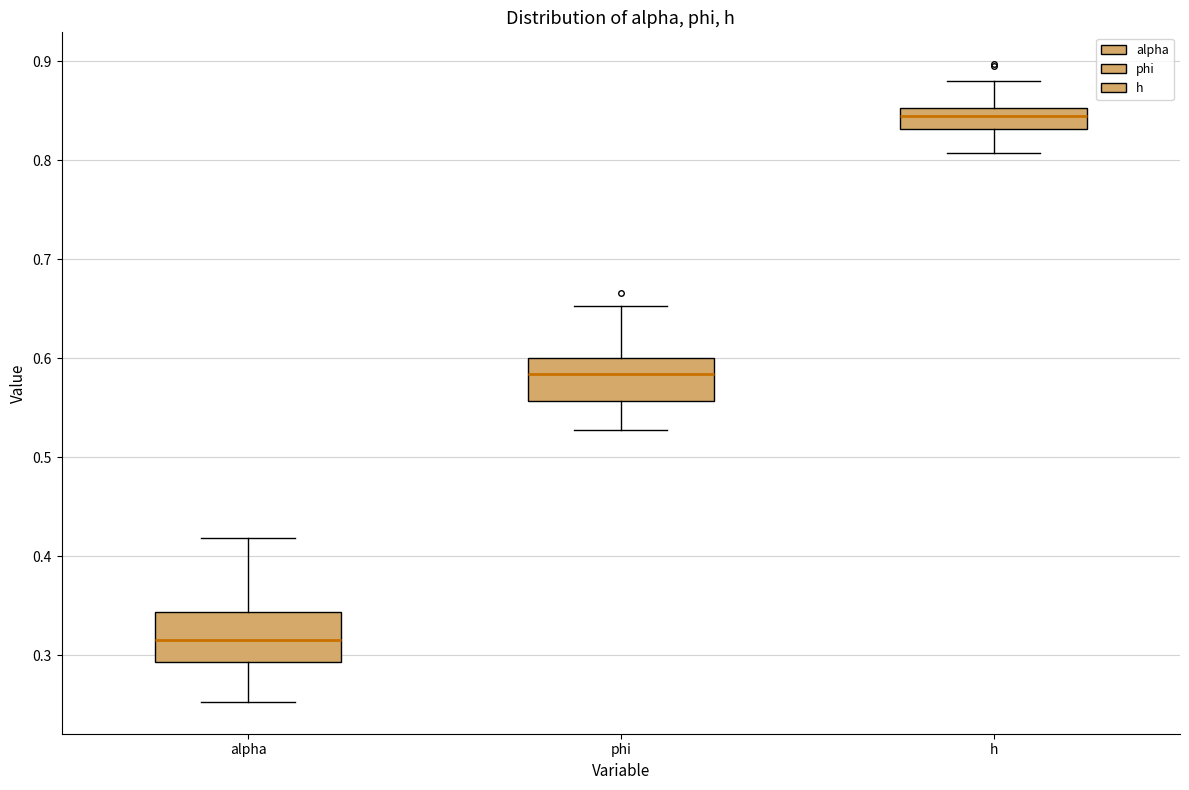

Where is the upper edge of the box for phi on the y-axis? The values are not printed on the chart, so give them approximately, as read against the axis.

0.60